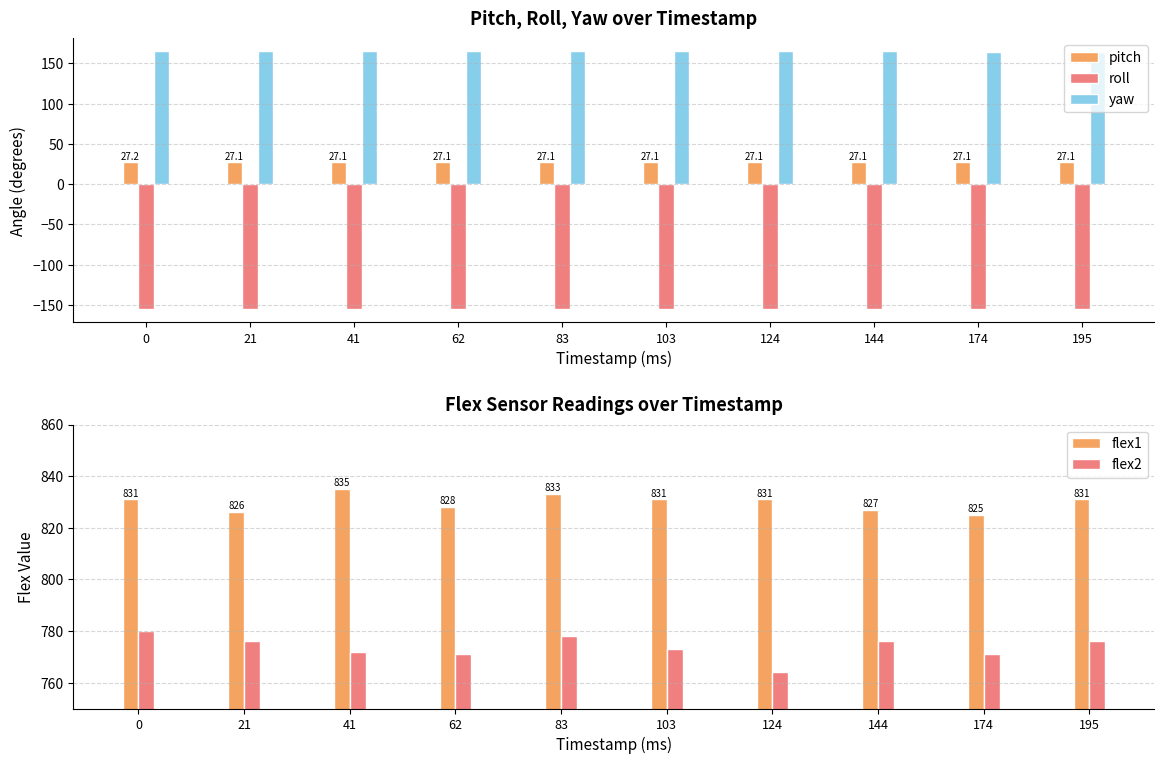

Which series has the widest spread of values?

flex2